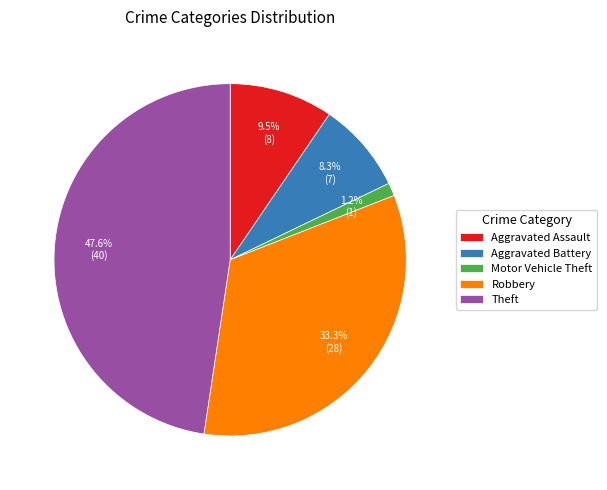

The Robbery slice represents 41% of the pie. True or false?

False